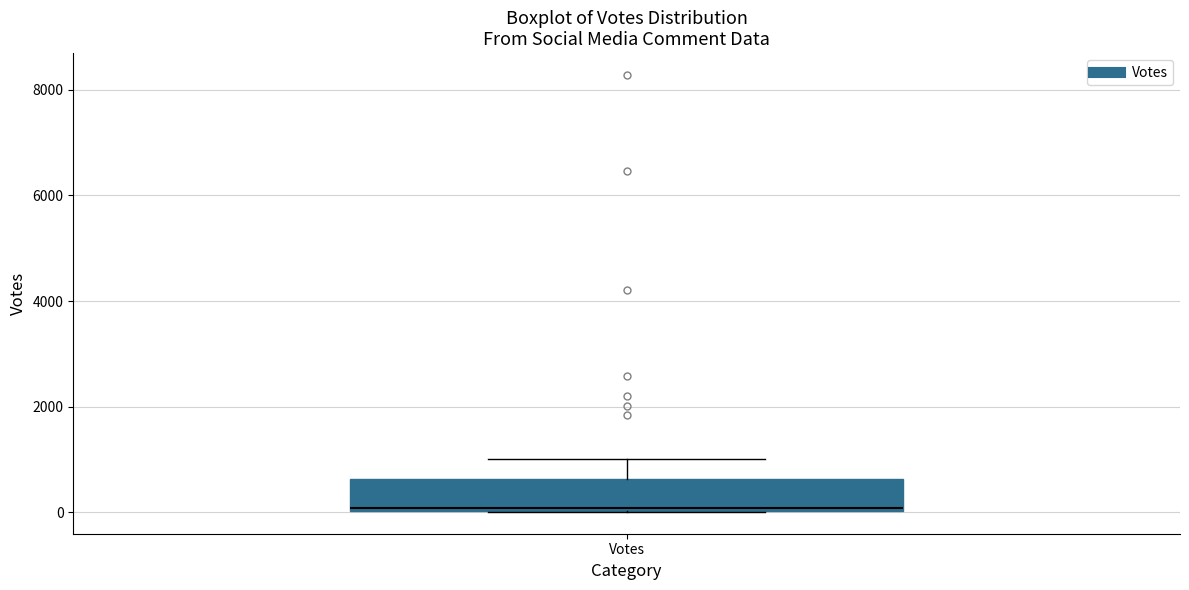

Where does the upper whisker of the box for Votes end on the y-axis? The values are not printed on the chart, so give them approximately, as read against the axis.

1000